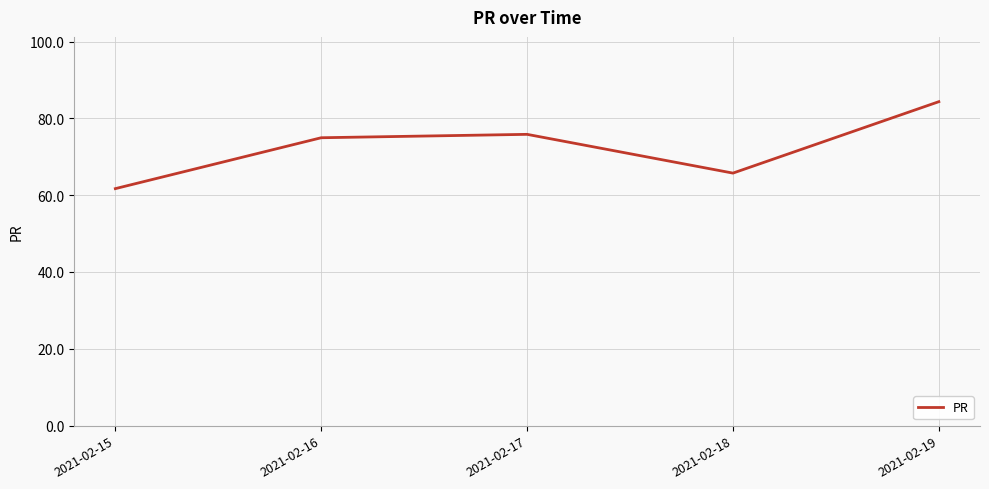

List the labels in order of value, largest first.

2021-02-19, 2021-02-17, 2021-02-16, 2021-02-18, 2021-02-15